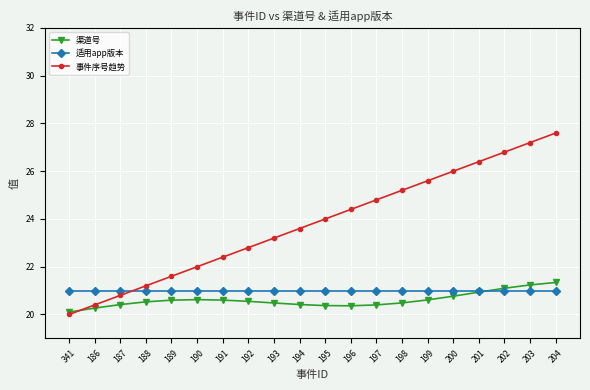

What is the value of the 适用app版本 point at the 4th from the left?

21.0